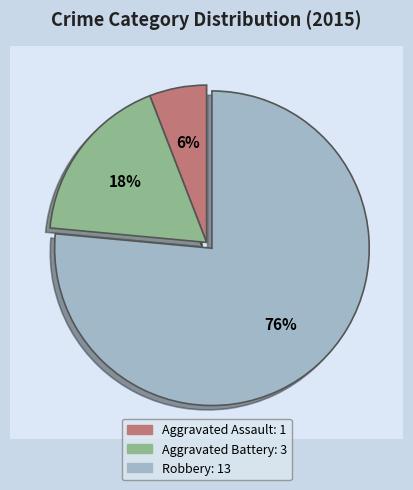

What is the change in value from Aggravated Battery to Robbery?

+10